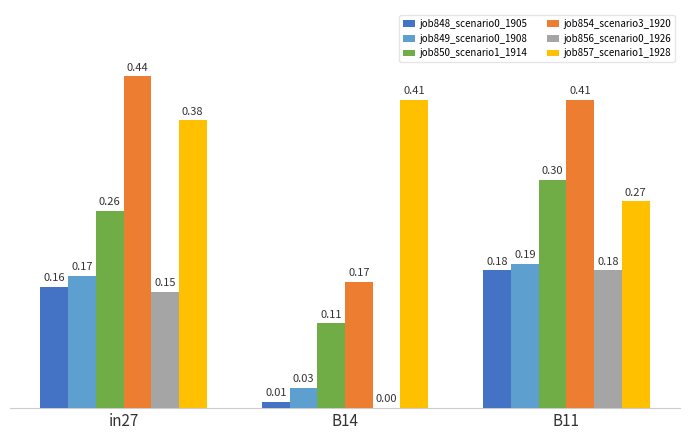

At which label is job857_scenario1_1928 closest to 0?

B11